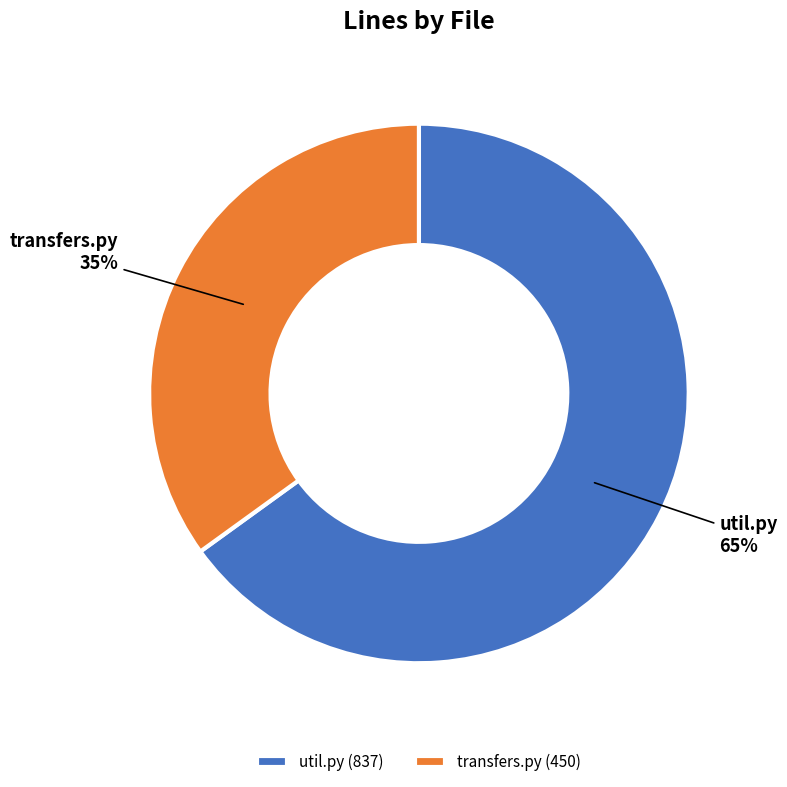

Is util.py the majority of the pie?

Yes